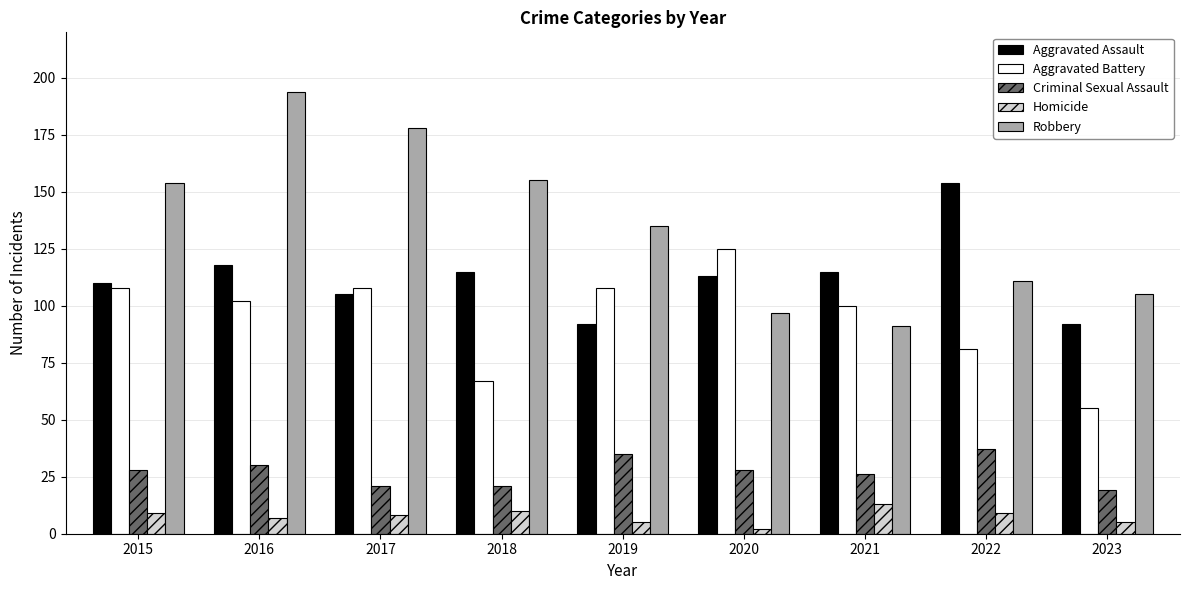

Reading left to right, what are all the values shown in this chart?

Aggravated Assault: 110	118	105	115	92	113	115	154	92
Aggravated Battery: 108	102	108	67	108	125	100	81	55
Criminal Sexual Assault: 28	30	21	21	35	28	26	37	19
Homicide: 9	7	8	10	5	2	13	9	5
Robbery: 154	194	178	155	135	97	91	111	105